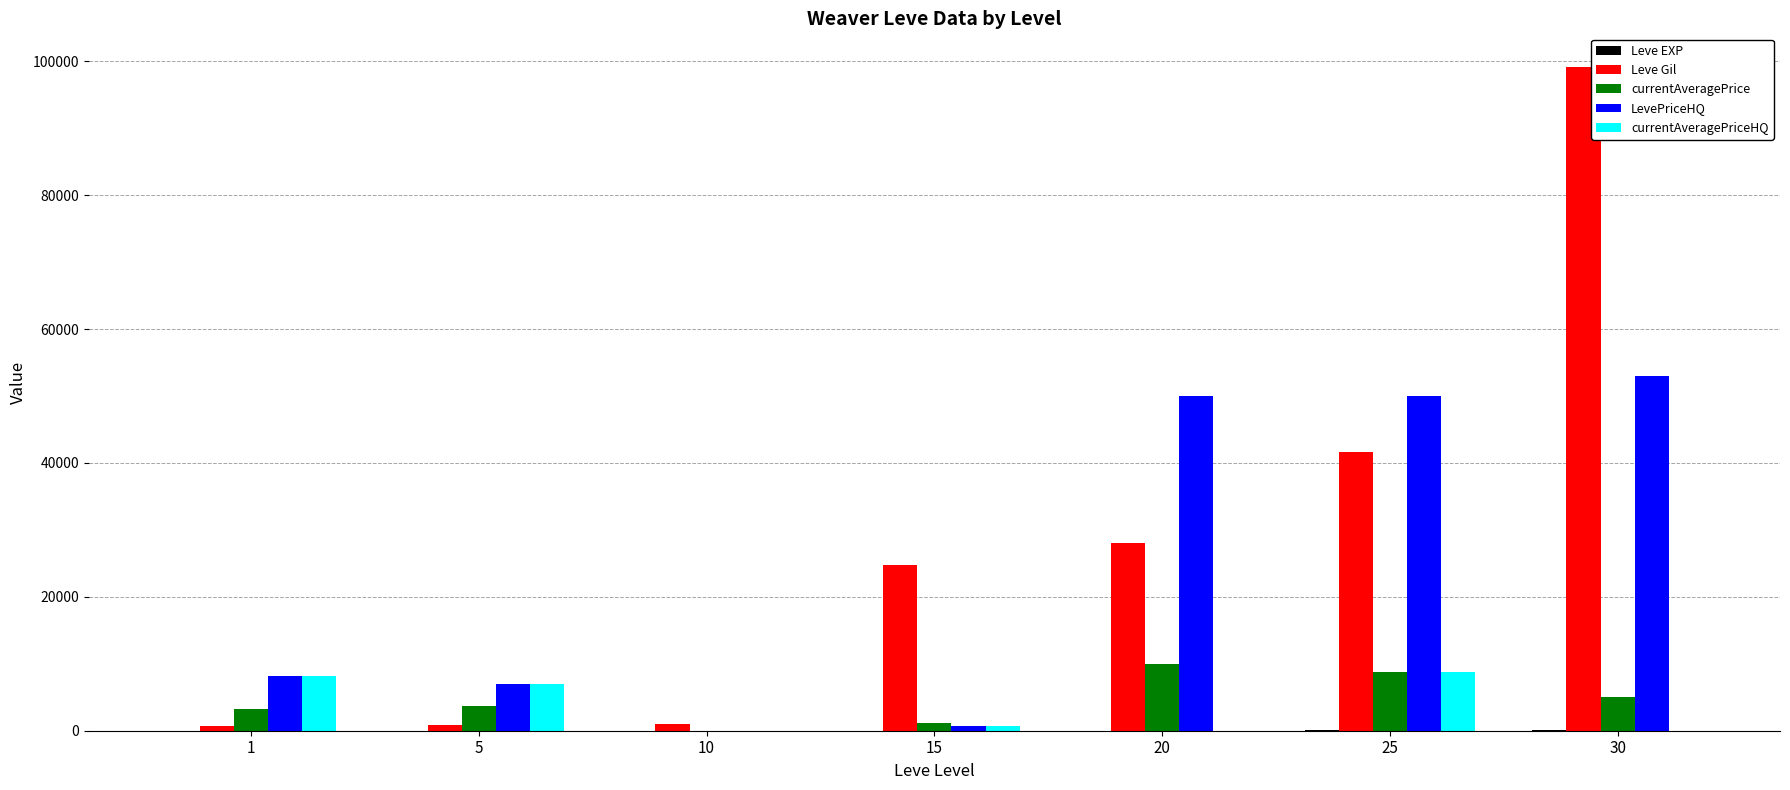

At which category is the sum across all series the highest?

30